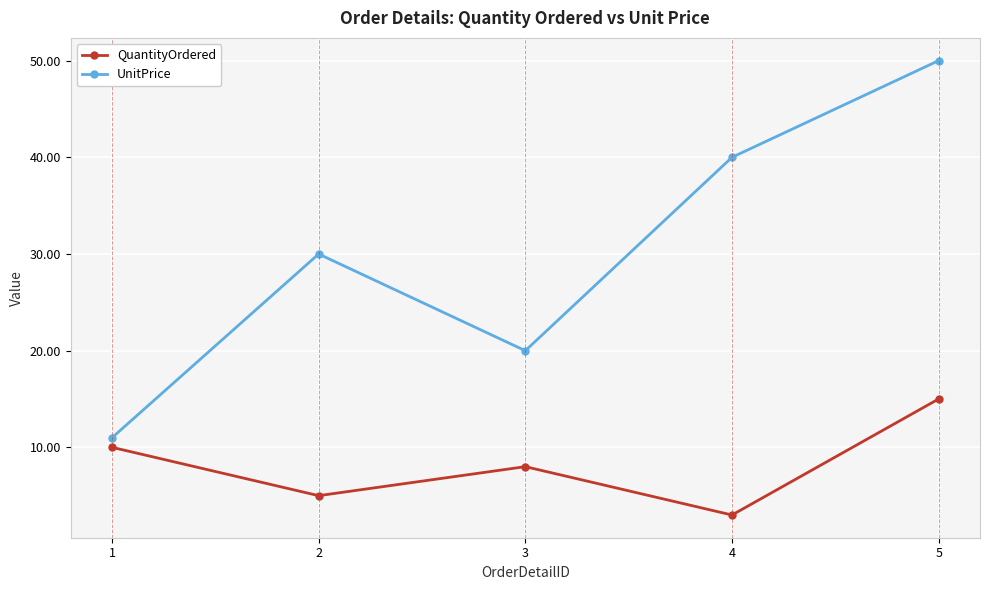

How many data points does each series have?

5